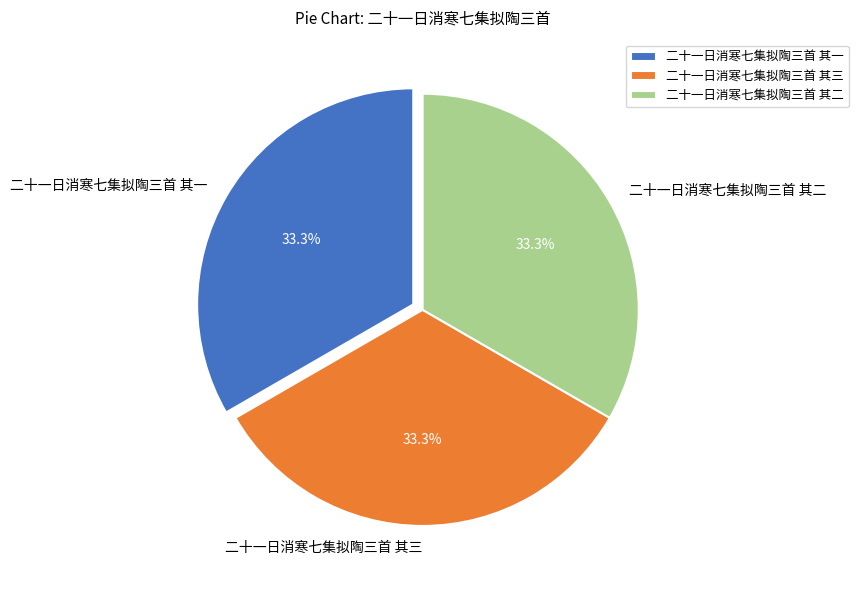

What is the ratio of the value at 二十一日消寒七集拟陶三首 其一 to the value at 二十一日消寒七集拟陶三首 其二?

1.0